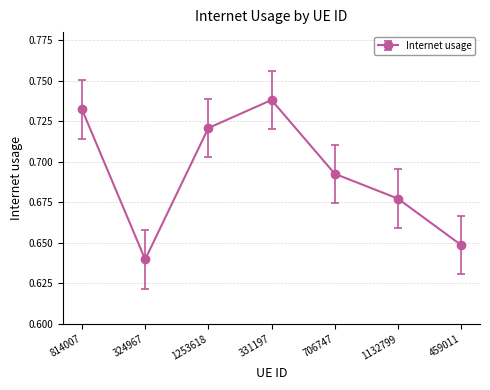

List the labels in order of value, smallest first.

324967, 459011, 1132799, 706747, 1253618, 814007, 331197